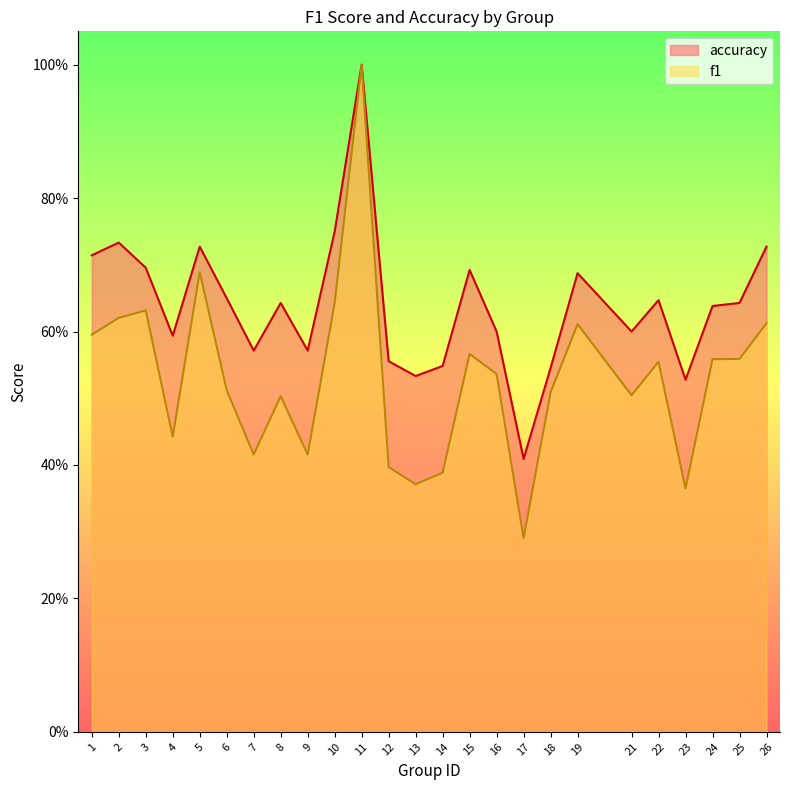

Which has a higher value, 18 or 23?

18